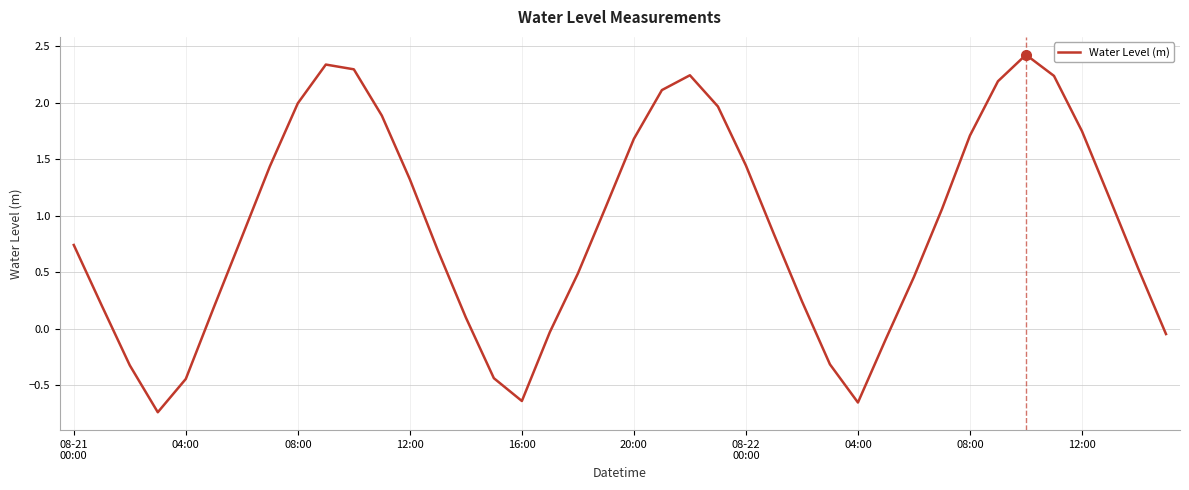

What is the difference between the maximum and minimum values?

3.2